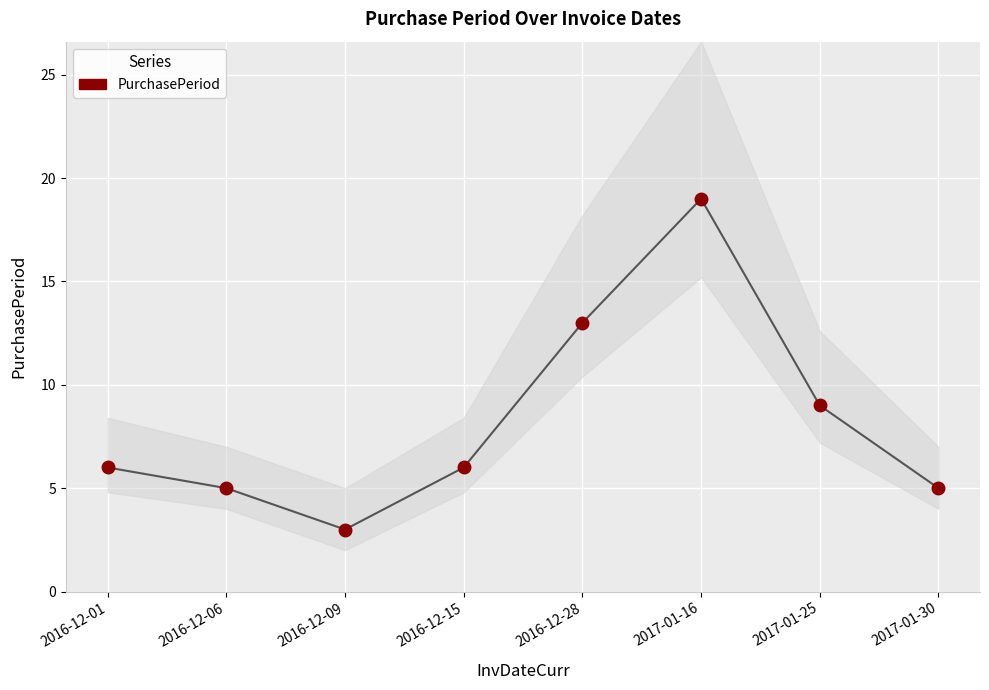

What is the average Y value?

8